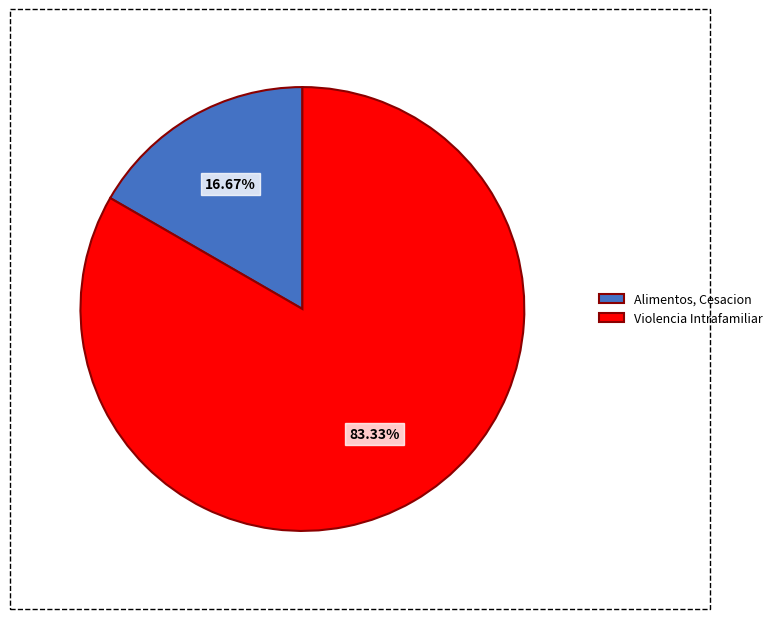

Rank the categories by value from lowest to highest.

Alimentos, Cesacion, Violencia Intrafamiliar